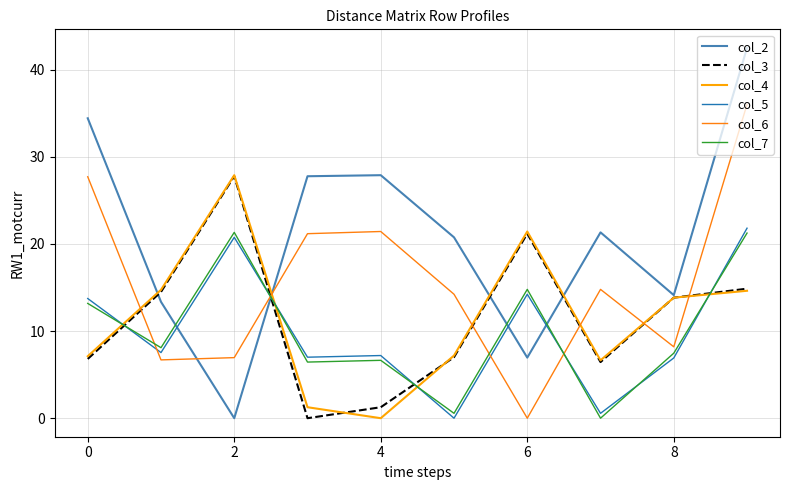

Which series has the largest total across all categories?

col_2